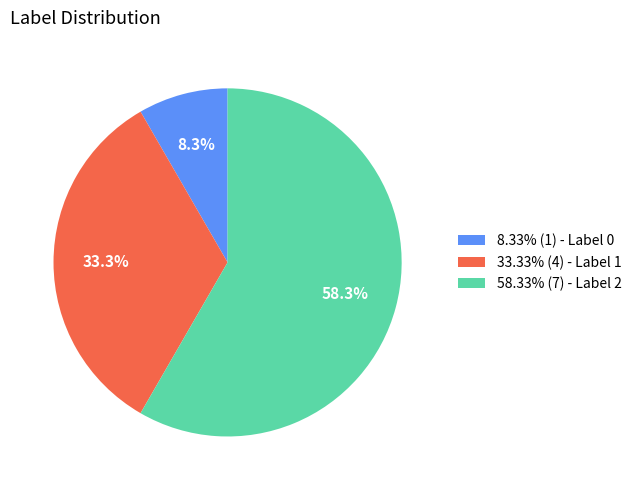

What is the total percentage of 8.33% (1) - Label 0 and 58.33% (7) - Label 2?

66.7%